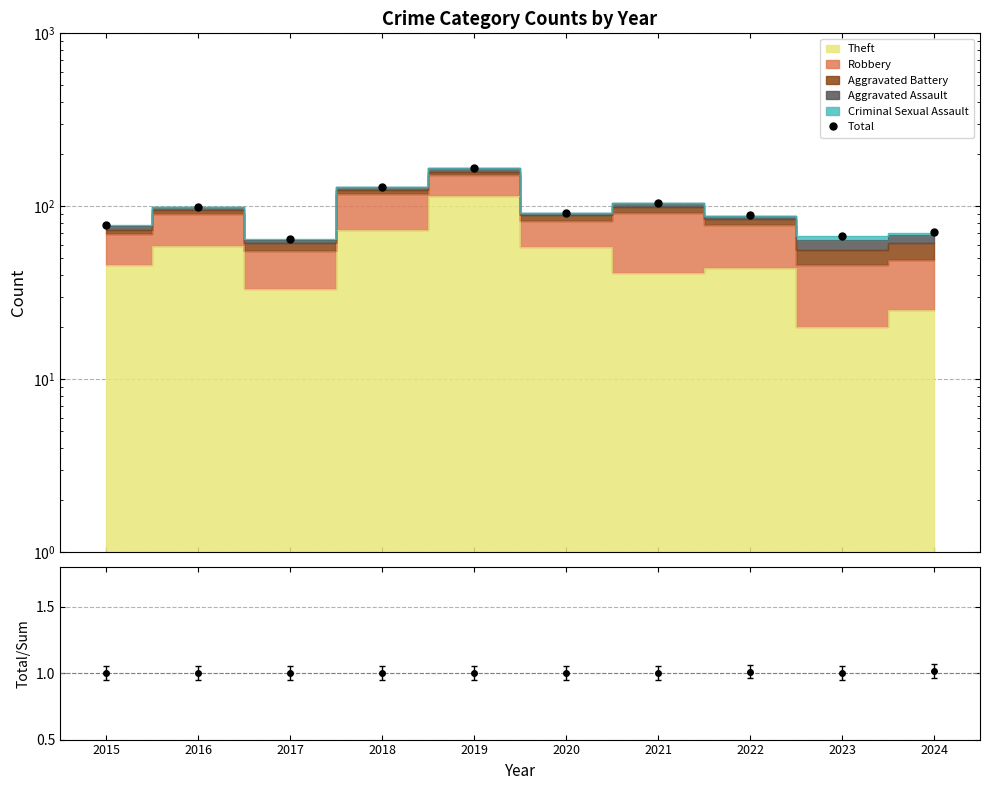

Rank the categories by value from highest to lowest.

2019, 2018, 2021, 2016, 2020, 2022, 2015, 2024, 2023, 2017